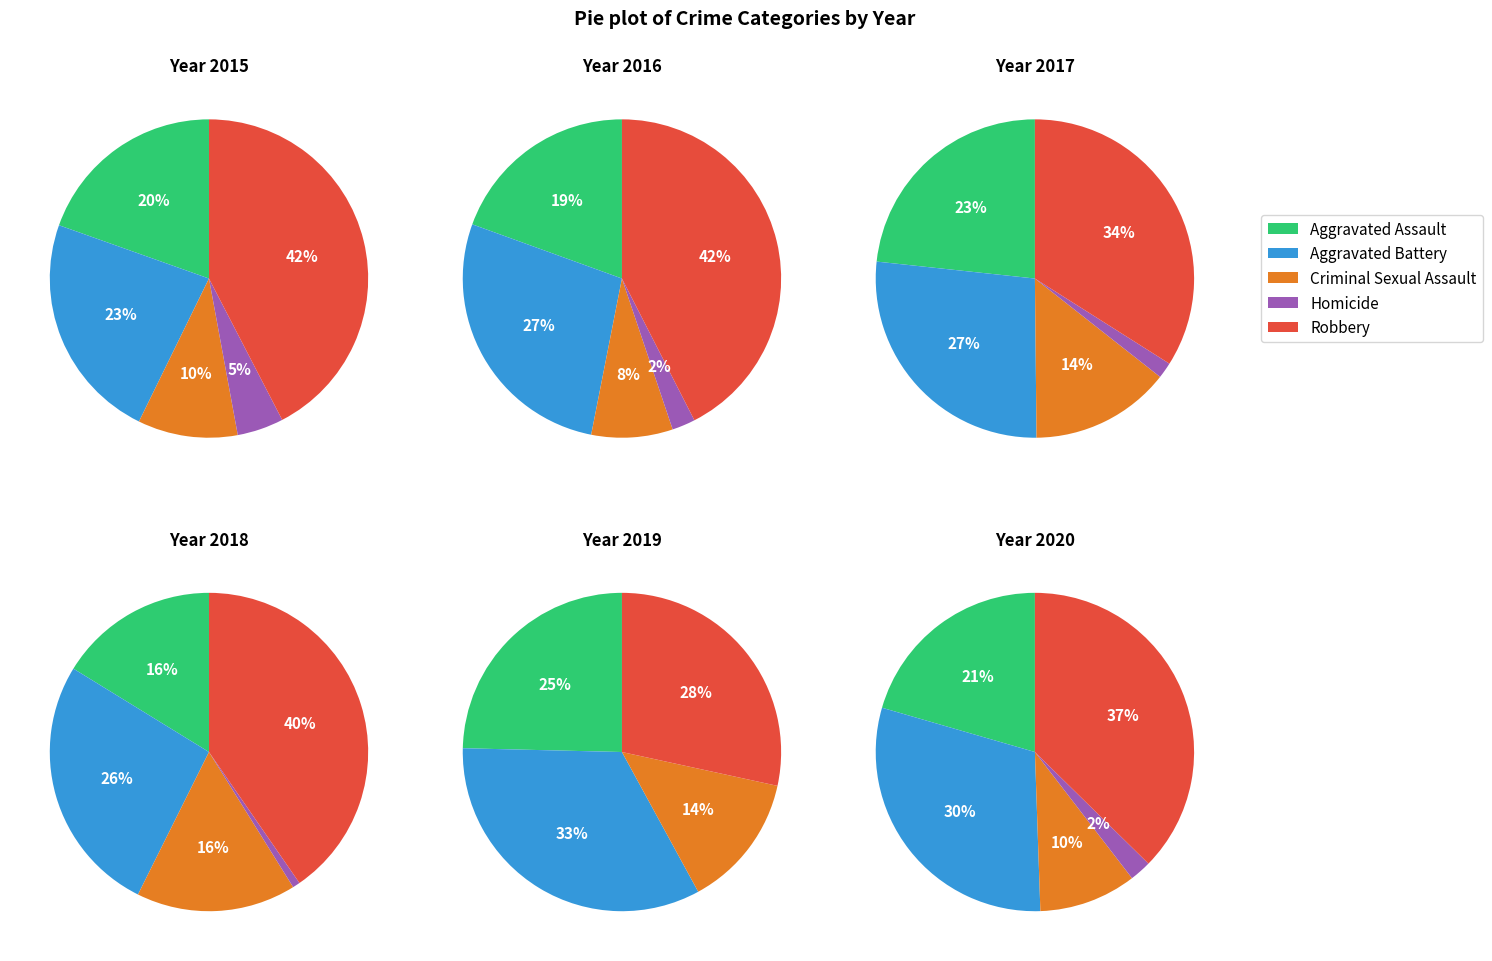

The 5 slice represents 1% of the pie. True or false?

False